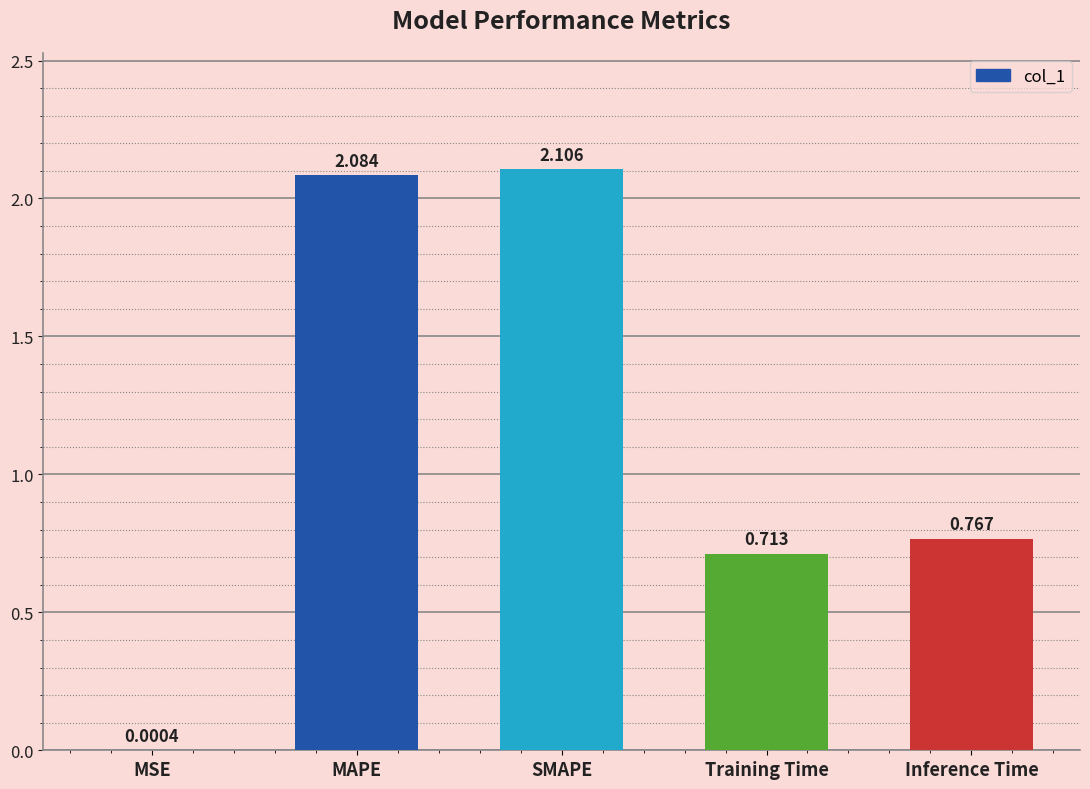

The chart shows a value of 2.1 at MAPE. True or false?

True